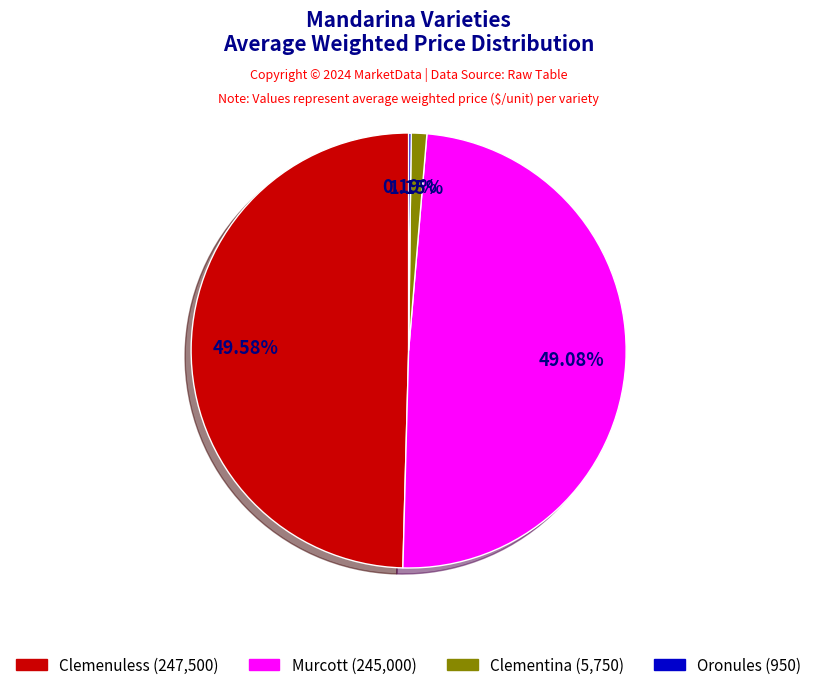

Approximately how many times larger is the value at Clemenuless compared to Murcott?

1.0